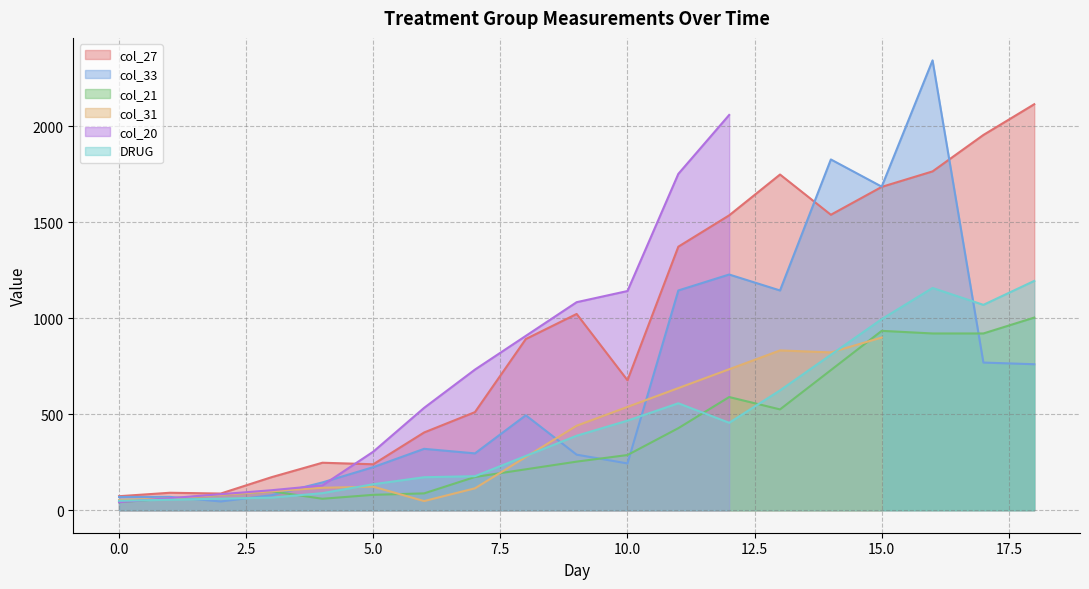

Which series has the largest range (max minus min)?

col_33